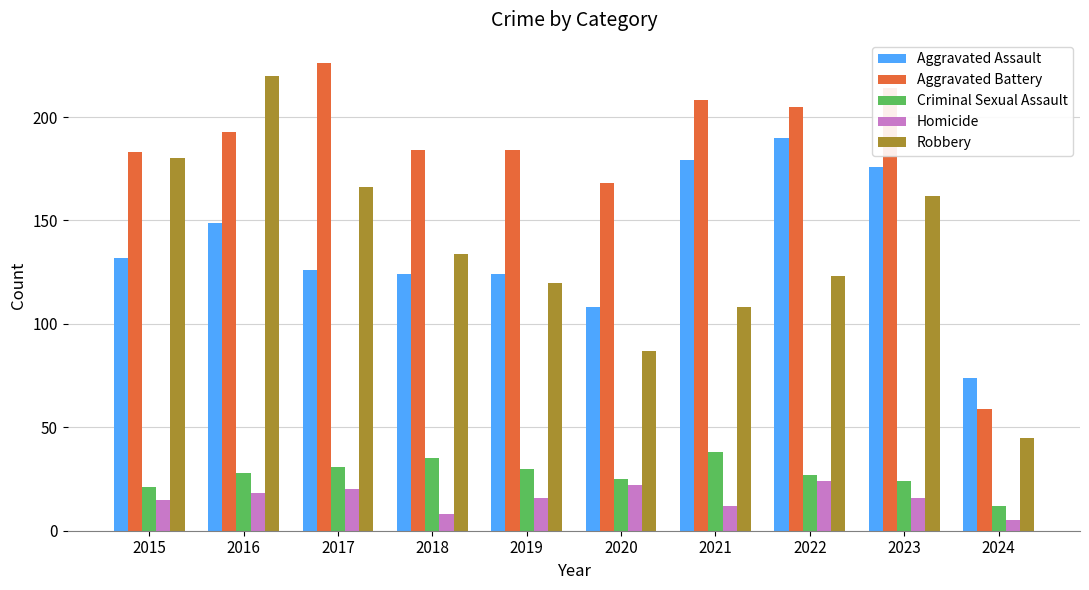

Reading left to right, list all the values displayed in this chart.

Aggravated Assault: 2015=132	2016=149	2017=126	2018=124	2019=124	2020=108	2021=179	2022=190	2023=176	2024=74
Aggravated Battery: 2015=183	2016=193	2017=226	2018=184	2019=184	2020=168	2021=208	2022=205	2023=214	2024=59
Criminal Sexual Assault: 2015=21	2016=28	2017=31	2018=35	2019=30	2020=25	2021=38	2022=27	2023=24	2024=12
Homicide: 2015=15	2016=18	2017=20	2018=8	2019=16	2020=22	2021=12	2022=24	2023=16	2024=5
Robbery: 2015=180	2016=220	2017=166	2018=134	2019=120	2020=87	2021=108	2022=123	2023=162	2024=45